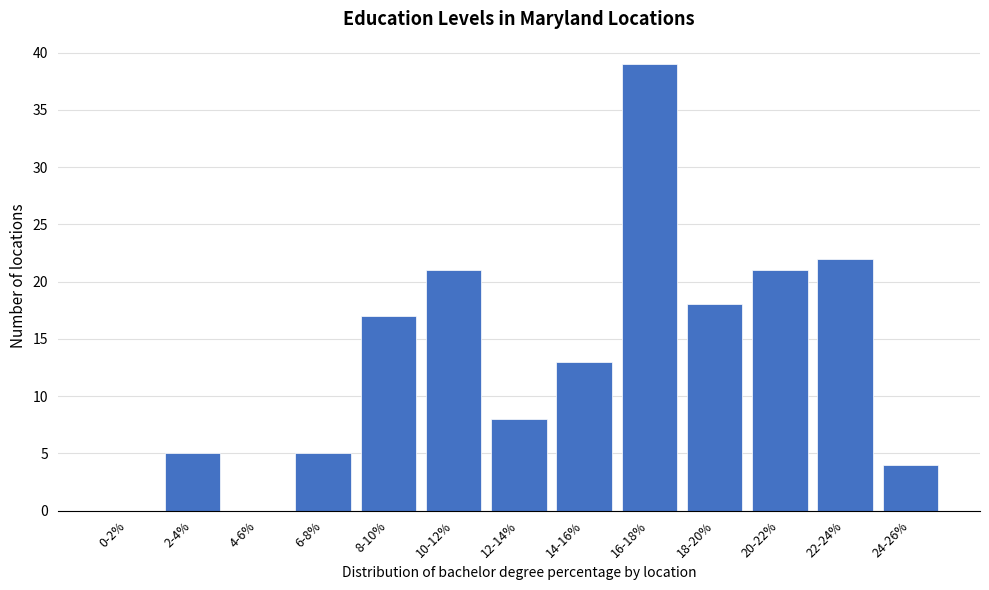

Reading right to left, extract all data points from this chart.

24-26%=4	22-24%=22	20-22%=21	18-20%=18	16-18%=39	14-16%=13	12-14%=8	10-12%=21	8-10%=17	6-8%=5	4-6%=0	2-4%=5	0-2%=0